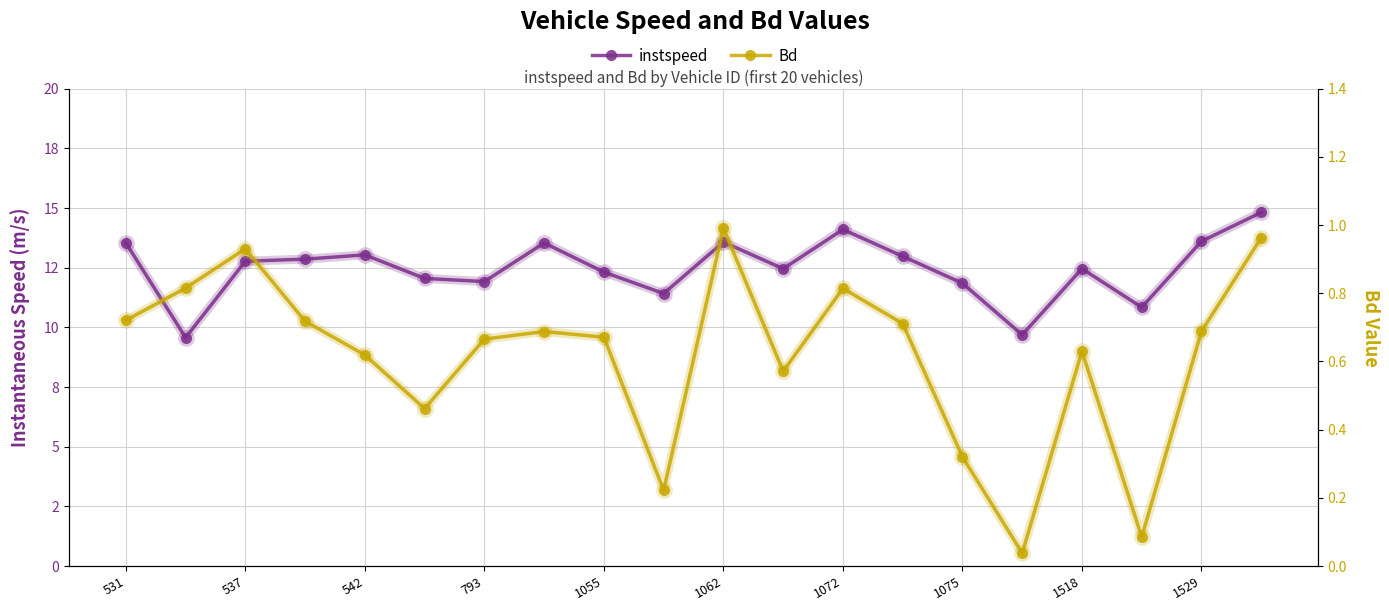

List the series in order of their overall mean, lowest first.

Bd, instspeed